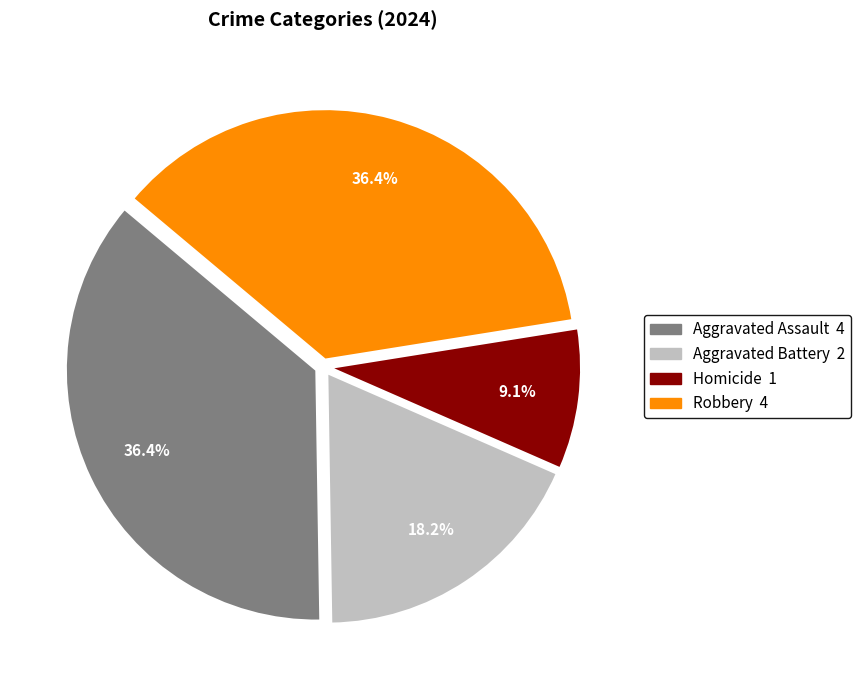

To the nearest percent, what is the difference between the largest and smallest slice percentages?

27%